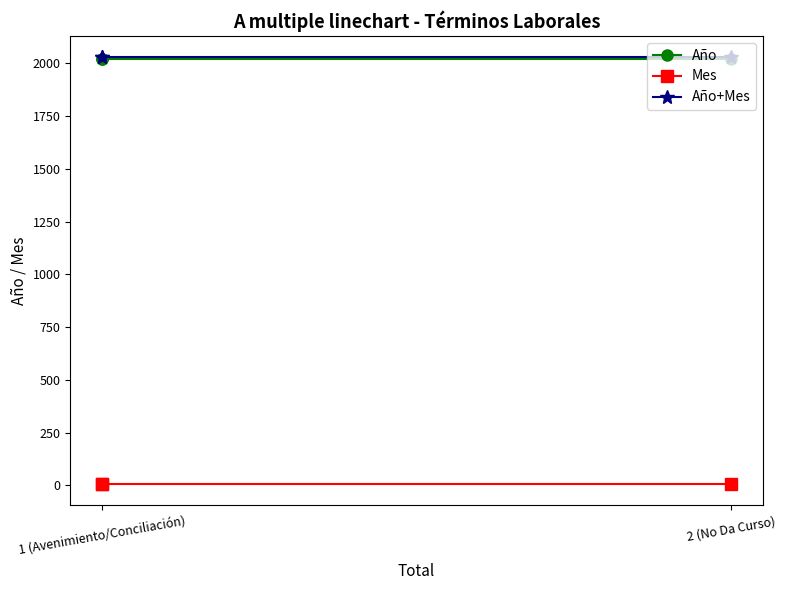

At which category does the chart reach its peak across all series?

1 (Avenimiento/Conciliación)